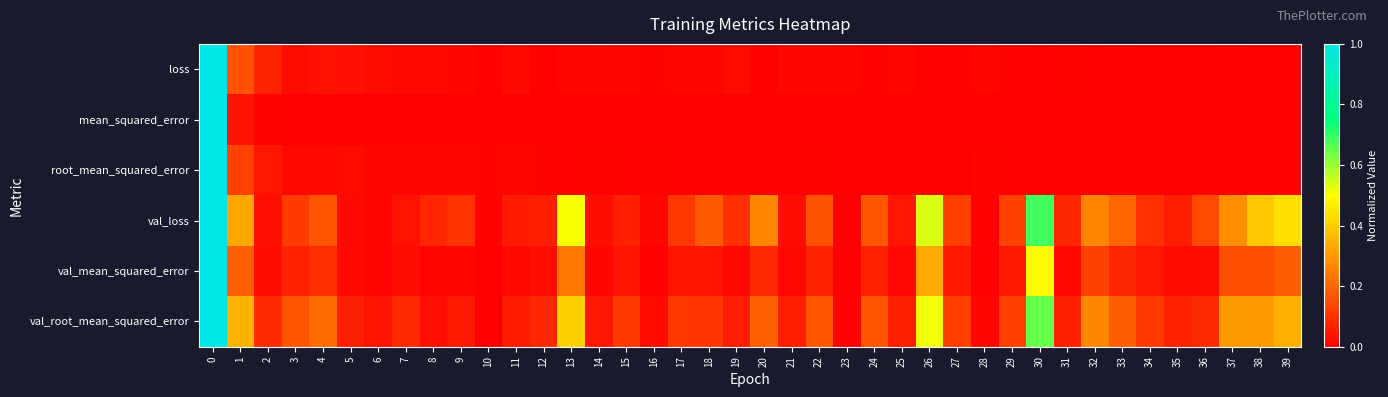

Reading left to right, transcribe all the data shown in this chart.

loss: 0=1.0	1=0.2	2=0.1	3=0.0	4=0.0	5=0.0	6=0.0	7=0.0	8=0.0	9=0.0	10=0.0	11=0.0	12=0.0	13=0.0	14=0.0	15=0.0	16=0.0	17=0.0	18=0.0	19=0.0	20=0.0	21=0.0	22=0.0	23=0.0	24=0.0	25=0.0	26=0.0	27=0.0	28=0.0	29=0.0	30=0.0	31=0.0	32=0.0	33=0.0	34=0.0	35=0.0	36=0.0	37=0.0	38=0.0	39=0.0
mean_squared_error: 0=1.0	1=0.0	2=0.0	3=0.0	4=0.0	5=0.0	6=0.0	7=0.0	8=0.0	9=0.0	10=0.0	11=0.0	12=0.0	13=0.0	14=0.0	15=0.0	16=0.0	17=0.0	18=0.0	19=0.0	20=0.0	21=0.0	22=0.0	23=0.0	24=0.0	25=0.0	26=0.0	27=0.0	28=0.0	29=0.0	30=0.0	31=0.0	32=0.0	33=0.0	34=0.0	35=0.0	36=0.0	37=0.0	38=0.0	39=0.0
root_mean_squared_error: 0=1.0	1=0.1	2=0.0	3=0.0	4=0.0	5=0.0	6=0.0	7=0.0	8=0.0	9=0.0	10=0.0	11=0.0	12=0.0	13=0.0	14=0.0	15=0.0	16=0.0	17=0.0	18=0.0	19=0.0	20=0.0	21=0.0	22=0.0	23=0.0	24=0.0	25=0.0	26=0.0	27=0.0	28=0.0	29=0.0	30=0.0	31=0.0	32=0.0	33=0.0	34=0.0	35=0.0	36=0.0	37=0.0	38=0.0	39=0.0
val_loss: 0=1.0	1=0.3	2=0.0	3=0.1	4=0.2	5=0.0	6=0.0	7=0.0	8=0.1	9=0.1	10=0.0	11=0.1	12=0.1	13=0.5	14=0.0	15=0.1	16=0.0	17=0.1	18=0.2	19=0.1	20=0.3	21=0.0	22=0.2	23=0.0	24=0.2	25=0.0	26=0.5	27=0.1	28=0.0	29=0.1	30=0.7	31=0.1	32=0.3	33=0.2	34=0.1	35=0.1	36=0.1	37=0.3	38=0.4	39=0.4
val_mean_squared_error: 0=1.0	1=0.2	2=0.0	3=0.1	4=0.1	5=0.0	6=0.0	7=0.0	8=0.0	9=0.0	10=0.0	11=0.0	12=0.0	13=0.2	14=0.0	15=0.0	16=0.0	17=0.0	18=0.0	19=0.0	20=0.1	21=0.0	22=0.1	23=0.0	24=0.1	25=0.0	26=0.3	27=0.0	28=0.0	29=0.0	30=0.5	31=0.0	32=0.1	33=0.1	34=0.0	35=0.0	36=0.0	37=0.2	38=0.2	39=0.2
val_root_mean_squared_error: 0=1.0	1=0.3	2=0.1	3=0.2	4=0.2	5=0.1	6=0.0	7=0.1	8=0.0	9=0.1	10=0.0	11=0.1	12=0.1	13=0.4	14=0.0	15=0.1	16=0.0	17=0.1	18=0.1	19=0.1	20=0.2	21=0.1	22=0.2	23=0.0	24=0.2	25=0.1	26=0.5	27=0.1	28=0.0	29=0.1	30=0.6	31=0.1	32=0.3	33=0.2	34=0.1	35=0.1	36=0.1	37=0.3	38=0.3	39=0.3